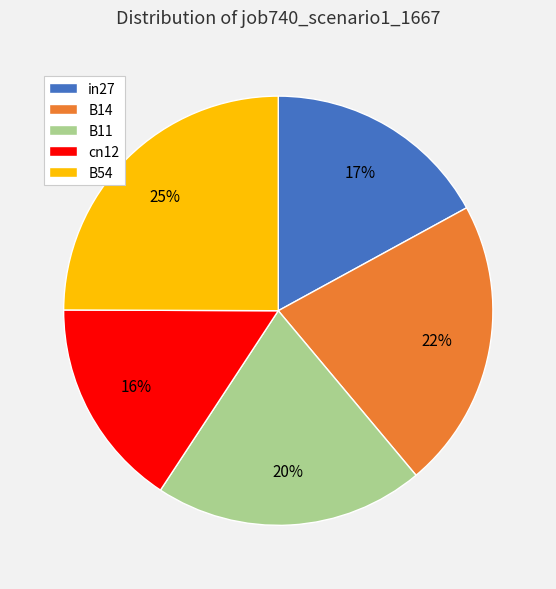

To the nearest percent, what is the combined percentage of B54 and B14?

47%